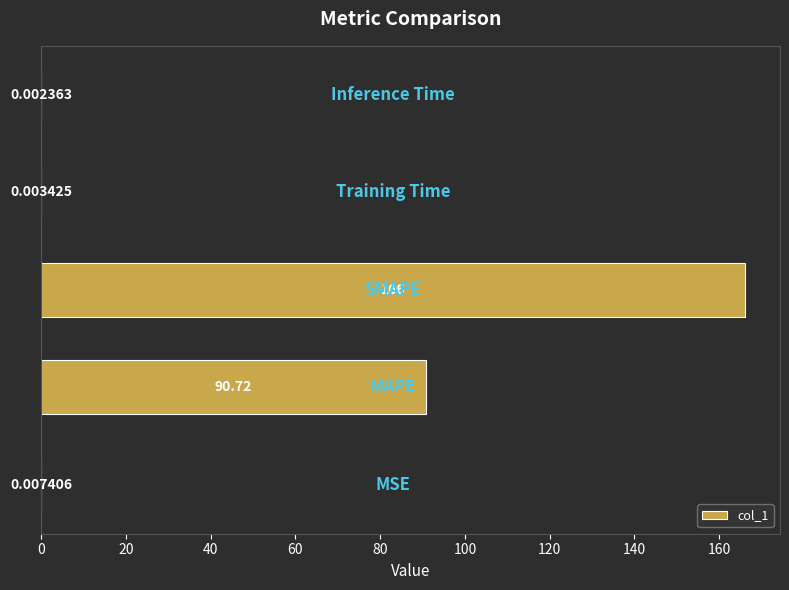

What is the maximum value shown in the chart?

166.0